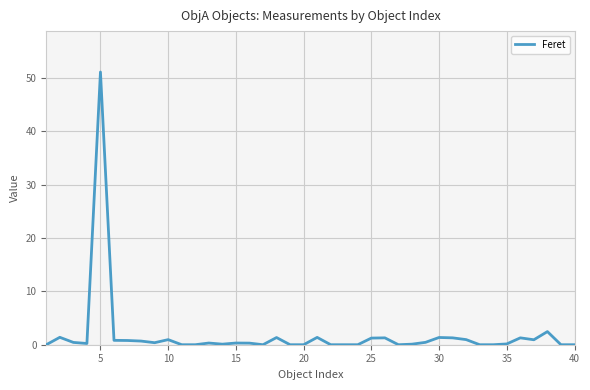

What is the difference between the maximum and minimum values?

51.1